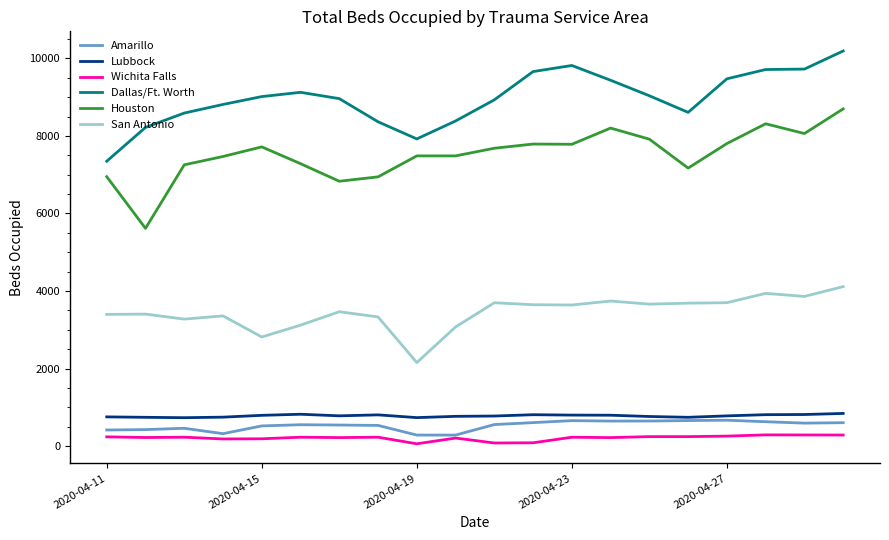

What are all the series names shown in the legend?

Amarillo, Lubbock, Wichita Falls, Dallas/Ft. Worth, Houston, San Antonio